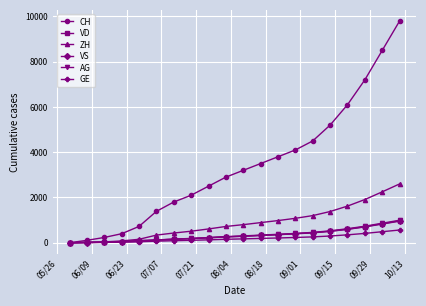

At how many categories does at least one series exceed 6357?

3